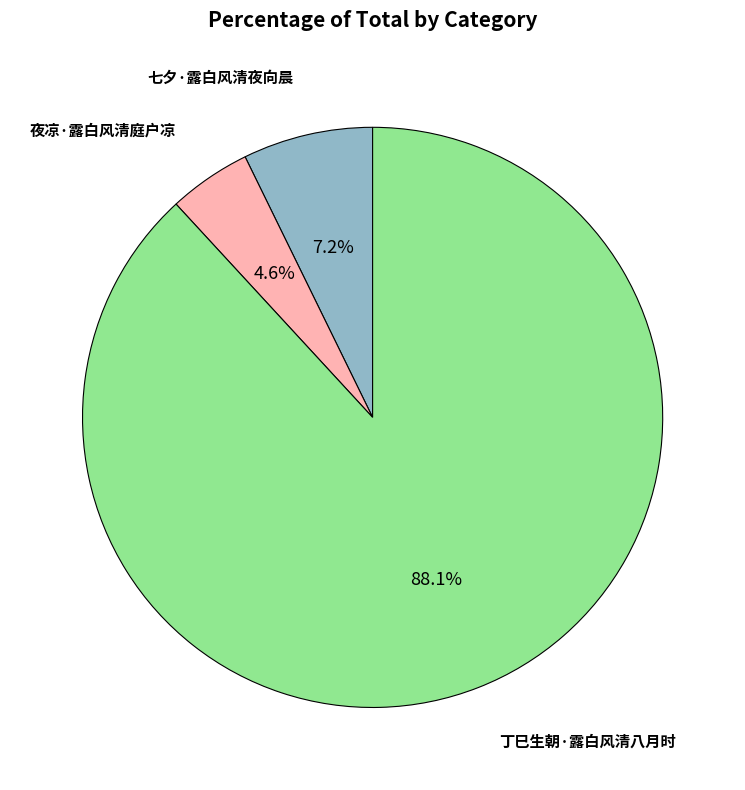

To the nearest percent, what portion does 七夕·露白风清夜向晨 represent?

7%